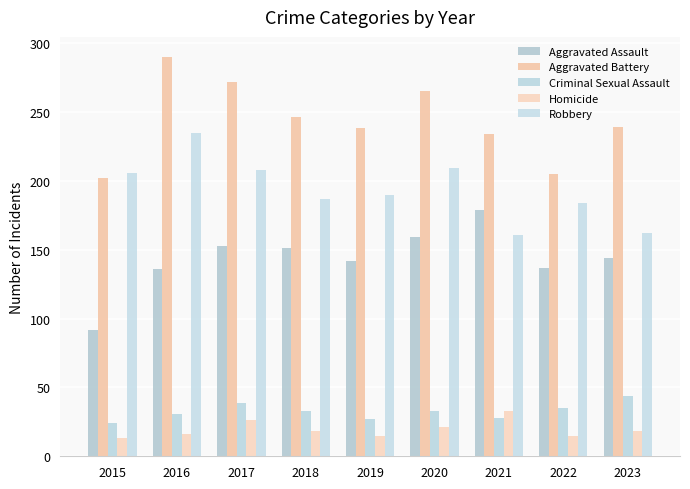

Reading right to left, transcribe all the data shown in this chart.

Aggravated Assault: 144	137	179	159	142	151	153	136	92
Aggravated Battery: 239	205	234	265	238	246	272	290	202
Criminal Sexual Assault: 44	35	28	33	27	33	39	31	24
Homicide: 18	15	33	21	15	18	26	16	13
Robbery: 162	184	161	209	190	187	208	235	206